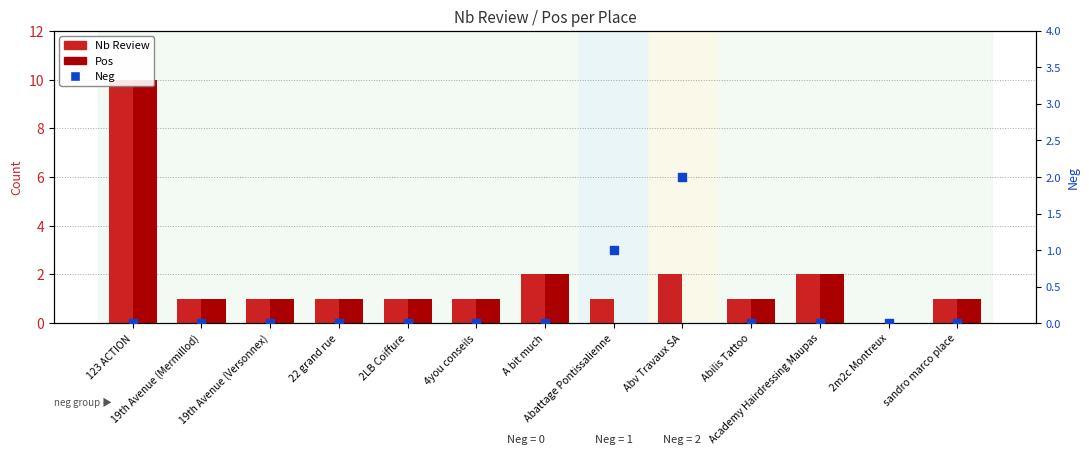

Which series contains the lowest Y value?

Nb Review